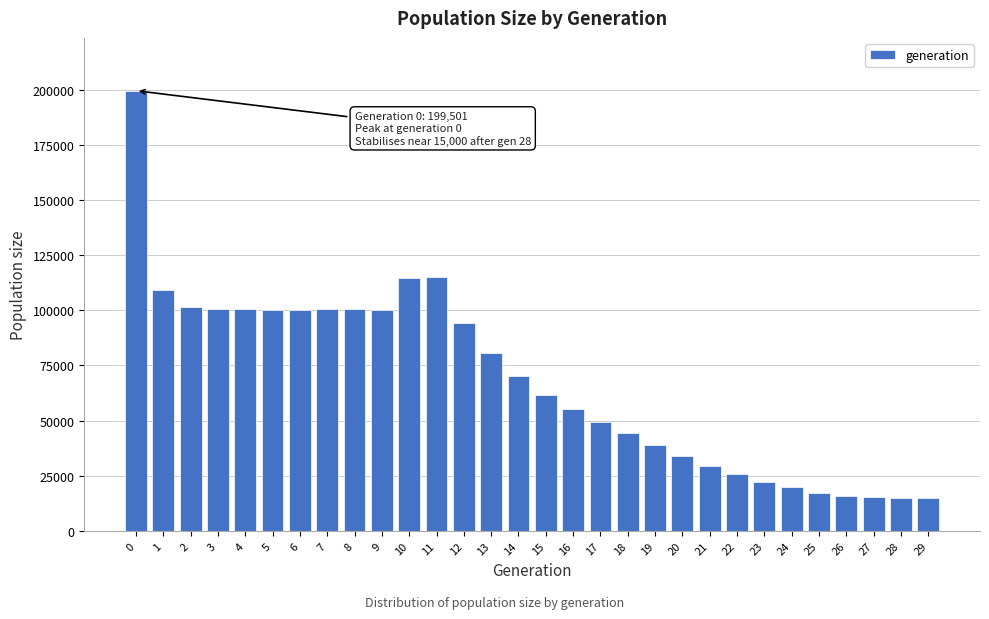

What is the change in value from 6 to 28?

-84935